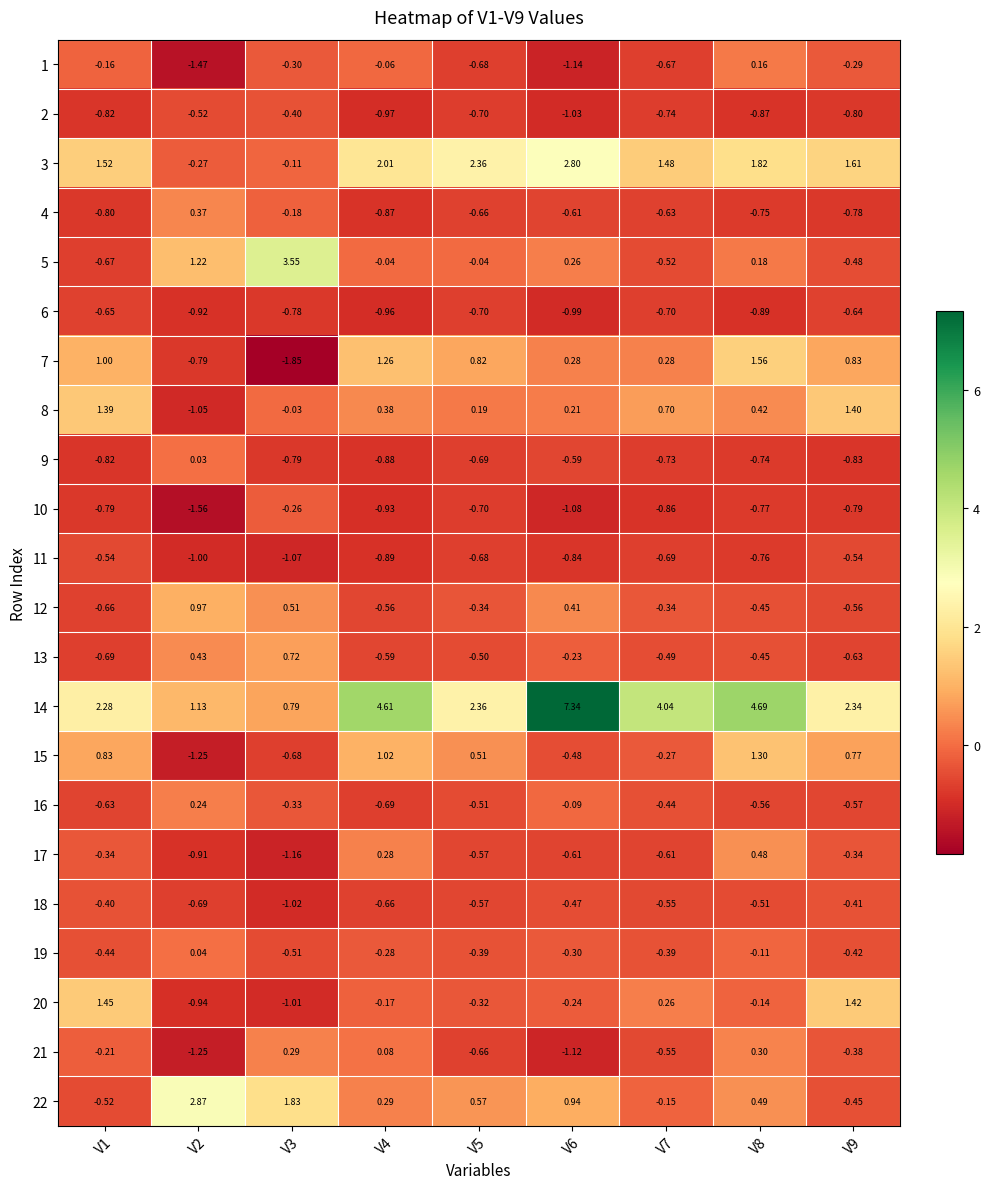

How many positive values does the 3 series have?

7